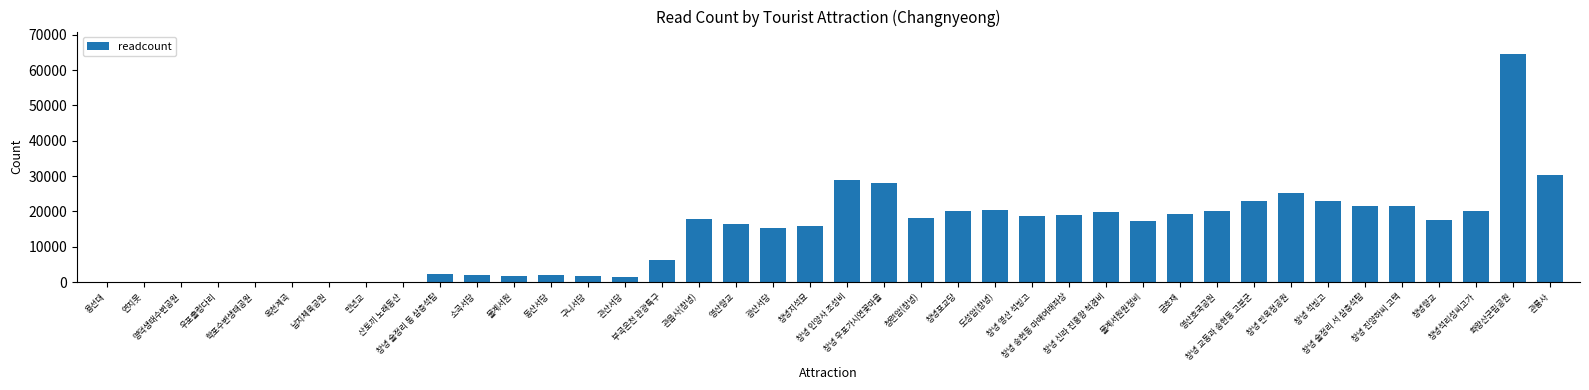

What value does the data have at 화왕산군립공원, to the nearest 100?

64500